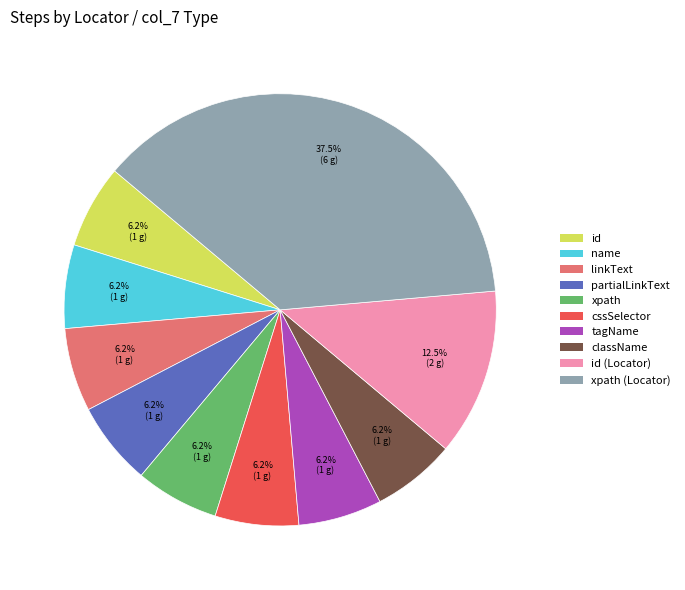

What is the ratio of the value at xpath to the value at id?

1.0